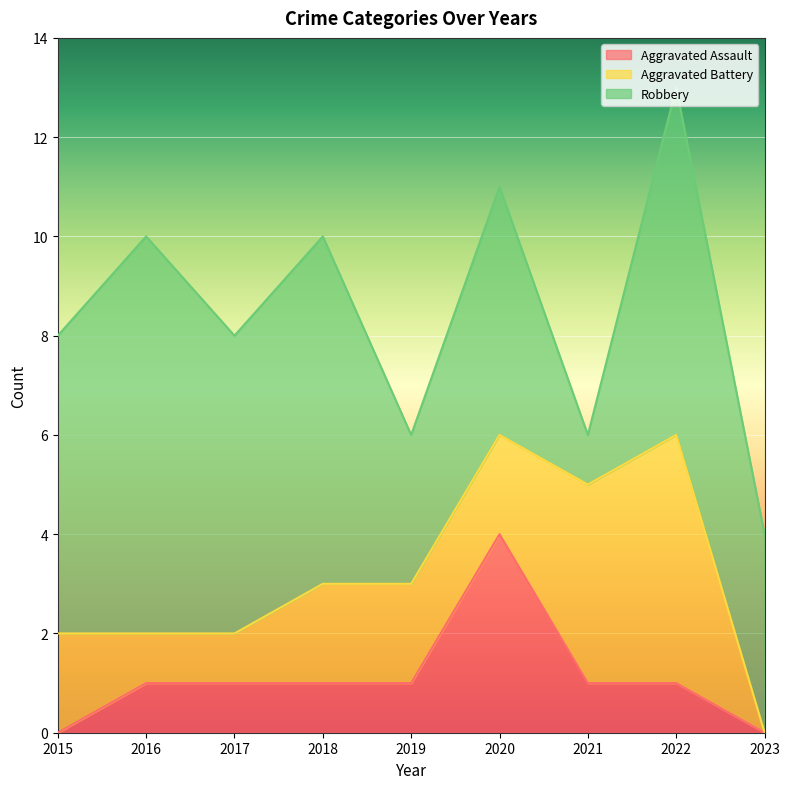

The Aggravated Battery series shows 2 at 2015. True or false?

True